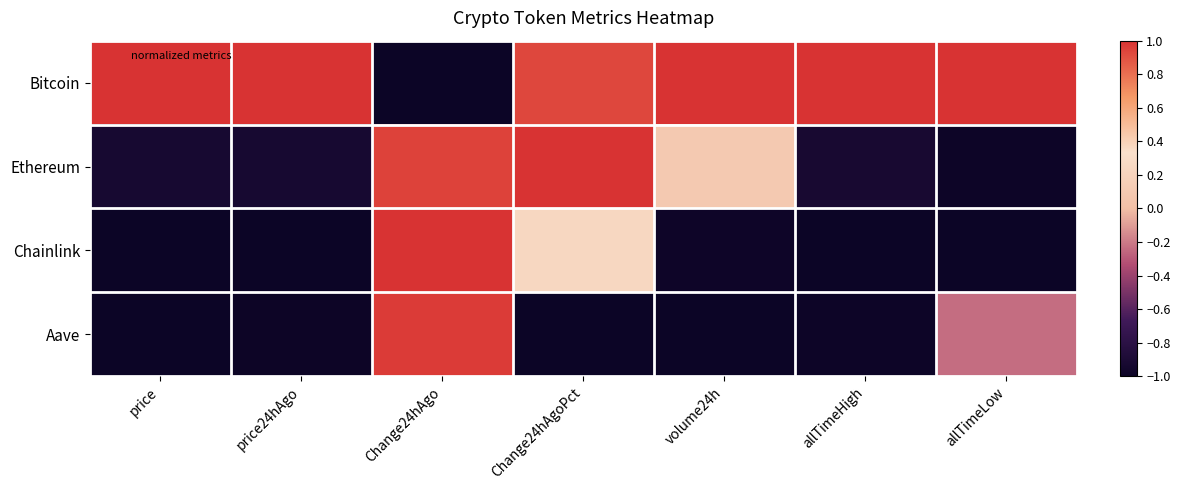

What is the greatest value displayed?

1.0